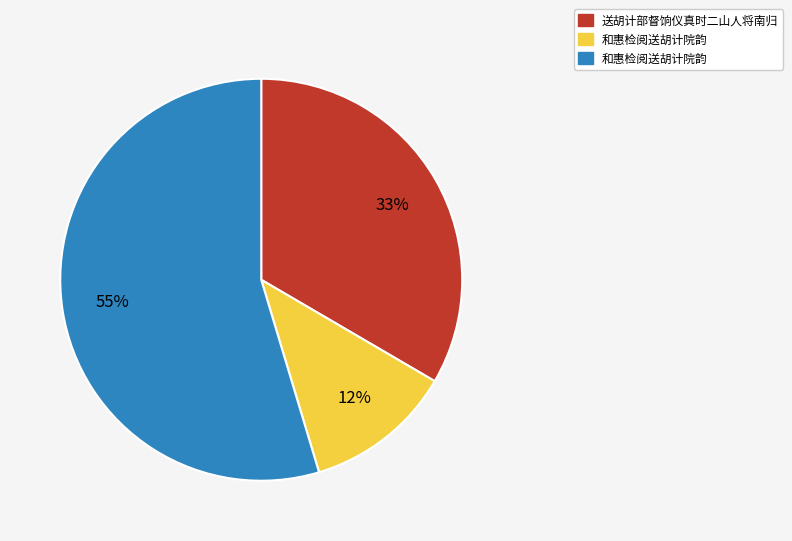

To the nearest percent, what is the average slice percentage?

33%